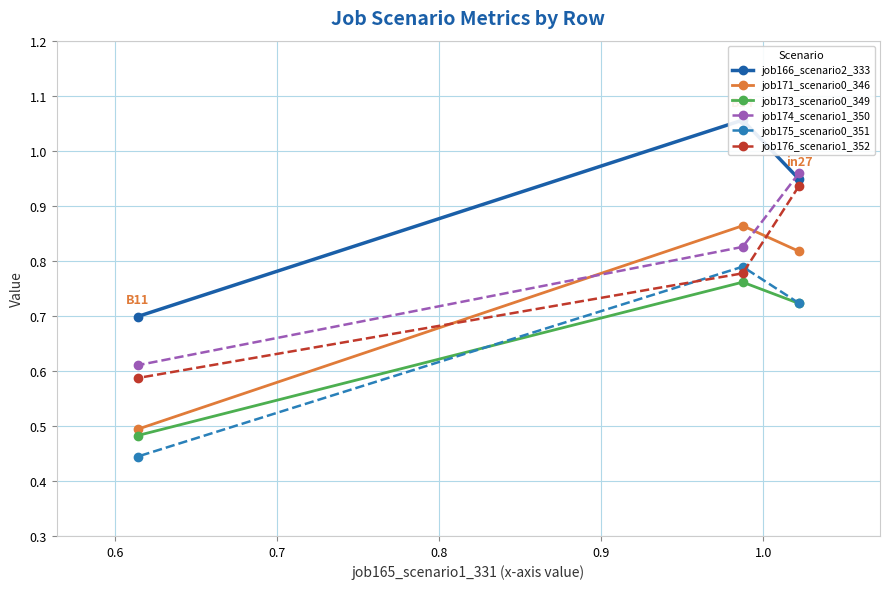

How many job175_scenario0_351 values are between 0 and 1?

3